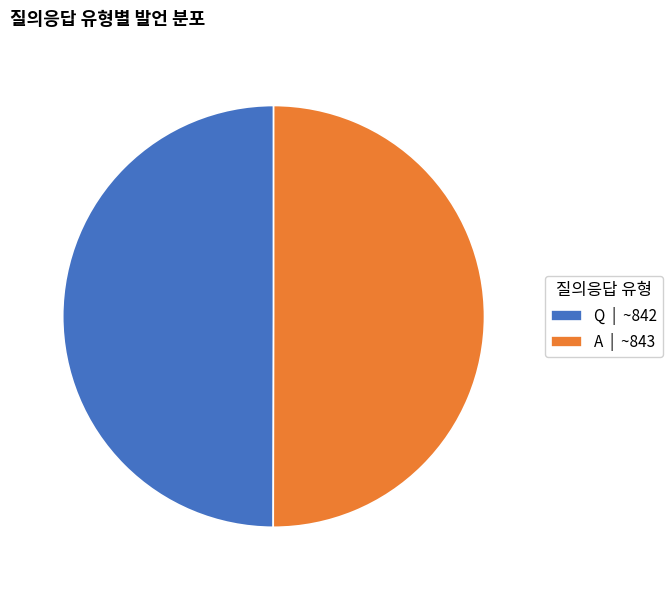

What is the ratio of the value at Q | ~842 to the value at A | ~843?

1.0